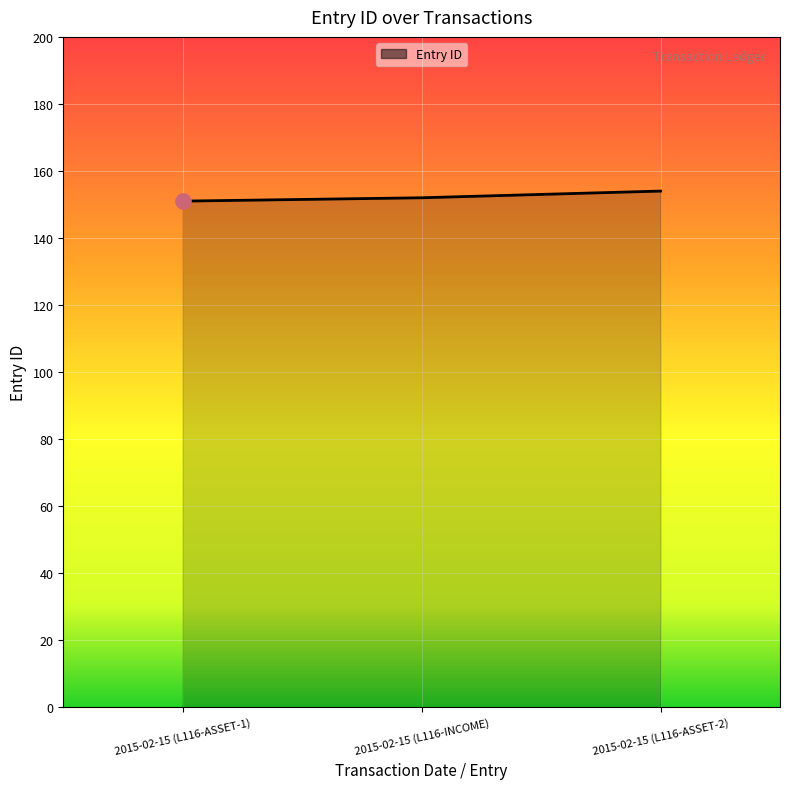

Which has a higher value, 2015-02-15 (L116-INCOME) or 2015-02-15 (L116-ASSET-2)?

2015-02-15 (L116-ASSET-2)